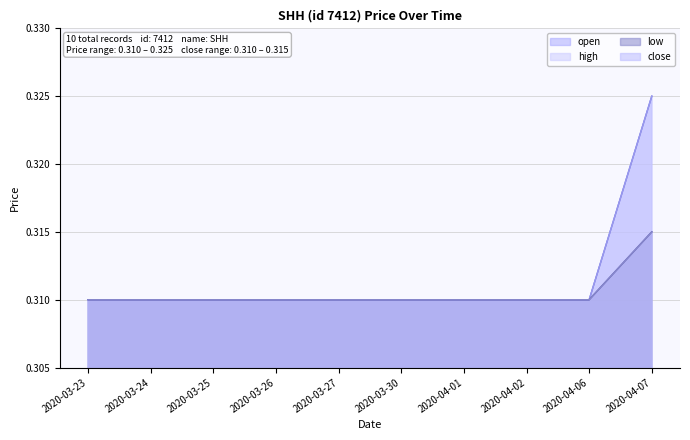

Reading left to right, extract all data points from this chart.

open: 0.3	0.3	0.3	0.3	0.3	0.3	0.3	0.3	0.3	0.3
high: 0.3	0.3	0.3	0.3	0.3	0.3	0.3	0.3	0.3	0.3
low: 0.3	0.3	0.3	0.3	0.3	0.3	0.3	0.3	0.3	0.3
close: 0.3	0.3	0.3	0.3	0.3	0.3	0.3	0.3	0.3	0.3